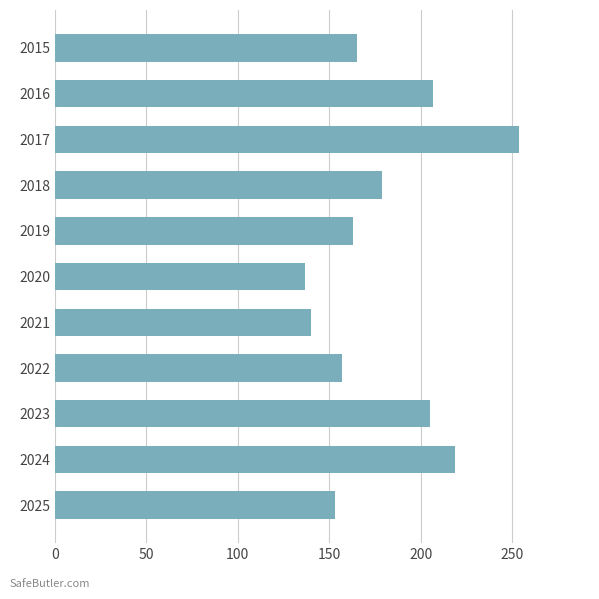

What is the maximum value shown in the chart?

254